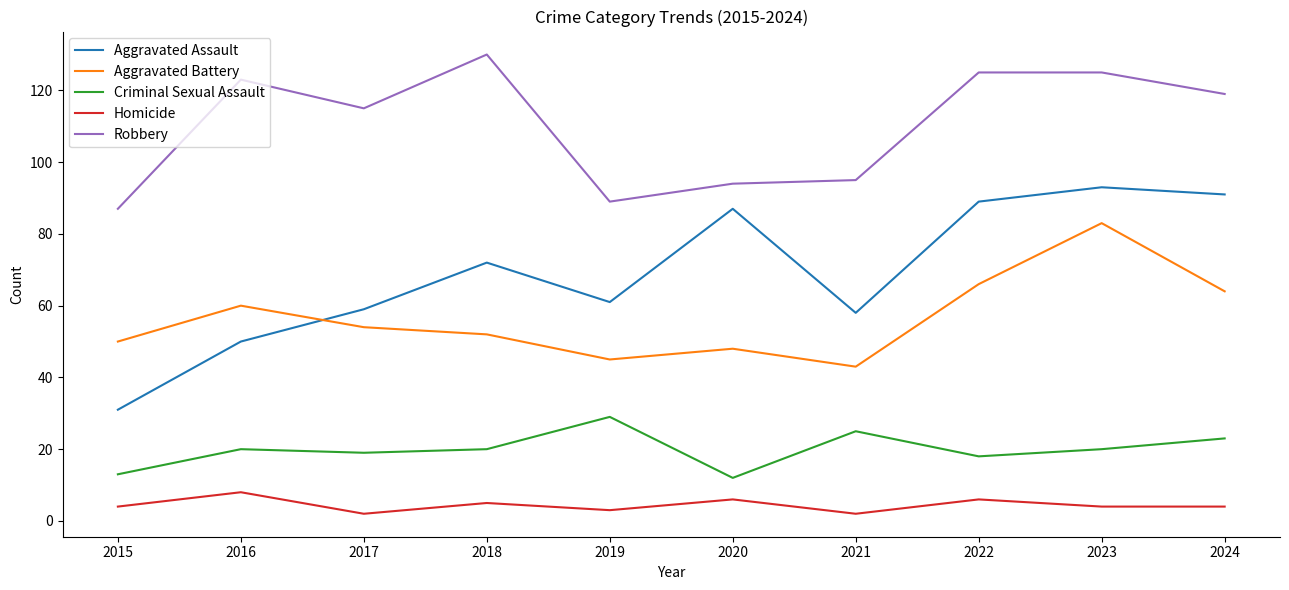

Is this an area chart (filled region under the line)?

No